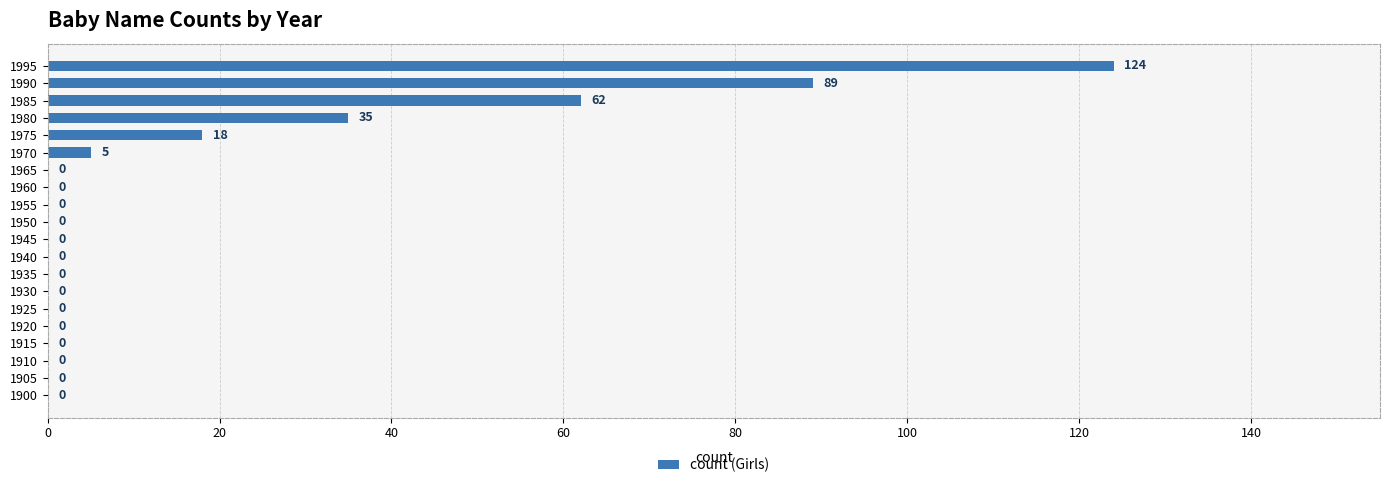

What is the change in value from 1930 to 1995?

+124